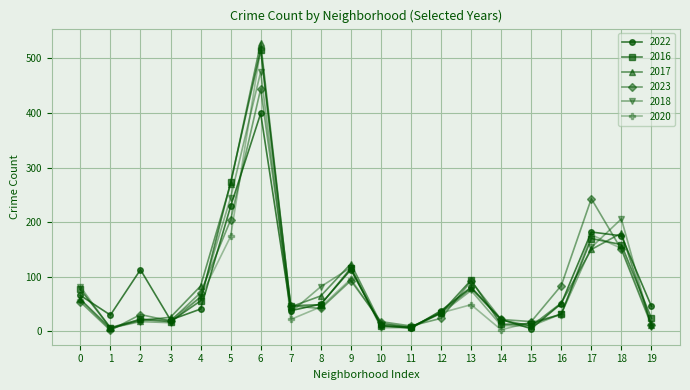

At which category is the sum across all series the highest?

6